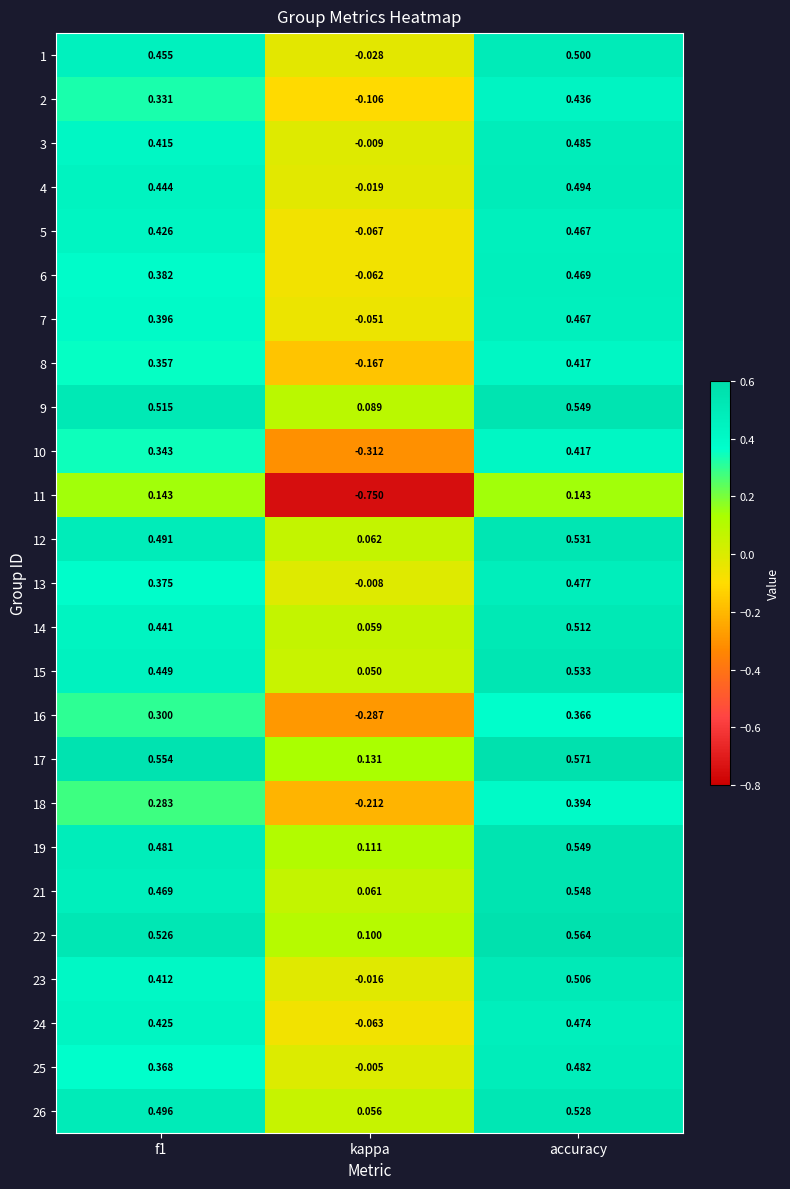

Is the value of 1 at kappa greater than the value of 2 at kappa?

Yes